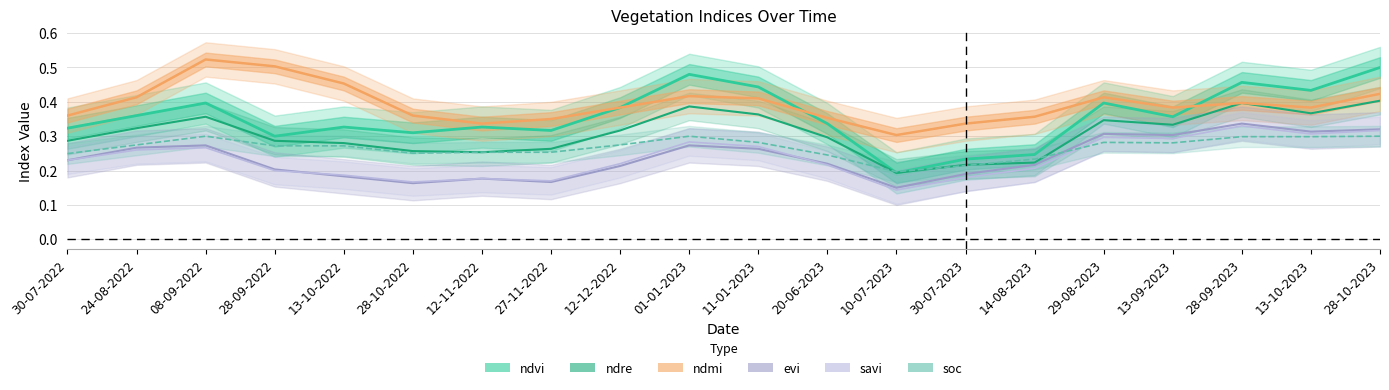

After their last crossing, which series has the higher values: evi or ndre?

ndre